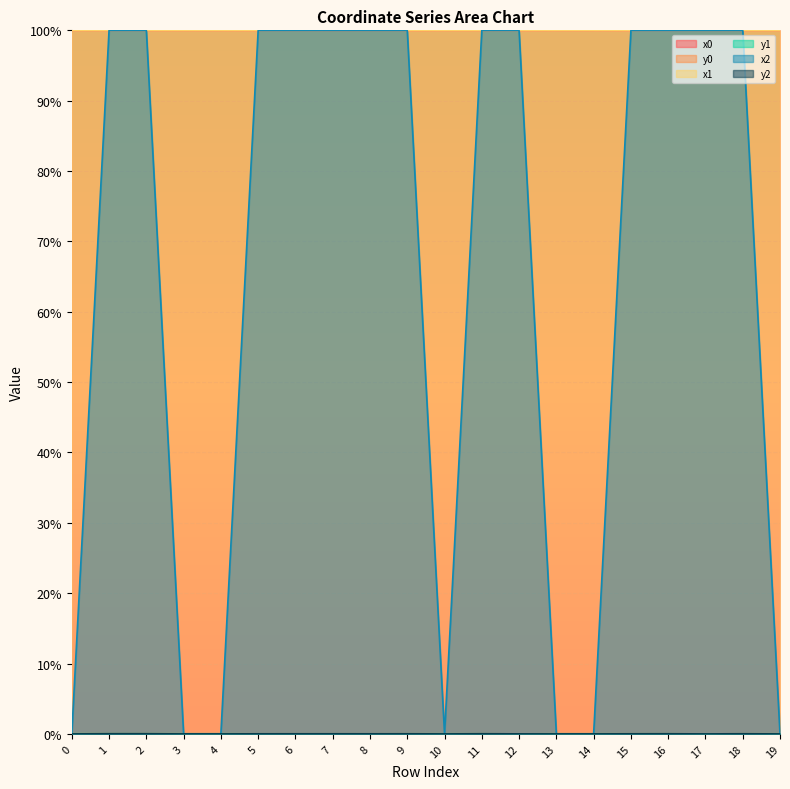

At which category is the sum across all series the highest?

1